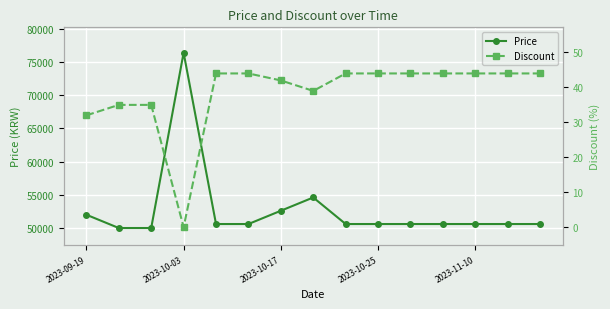

What position from the right is 2023-09-19?

15